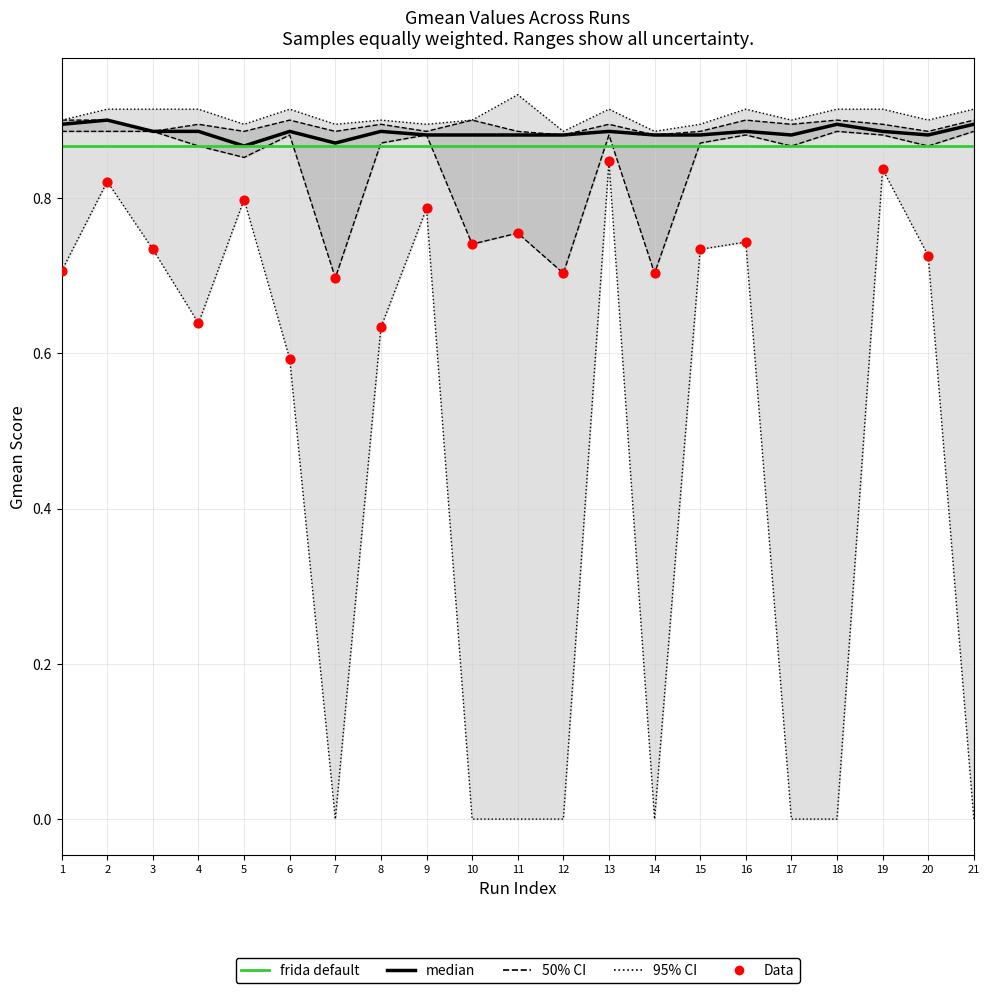

Is the value of Gmean_1 at 第13次运行 greater than the value of Gmean_2 at 第7次运行?

Yes